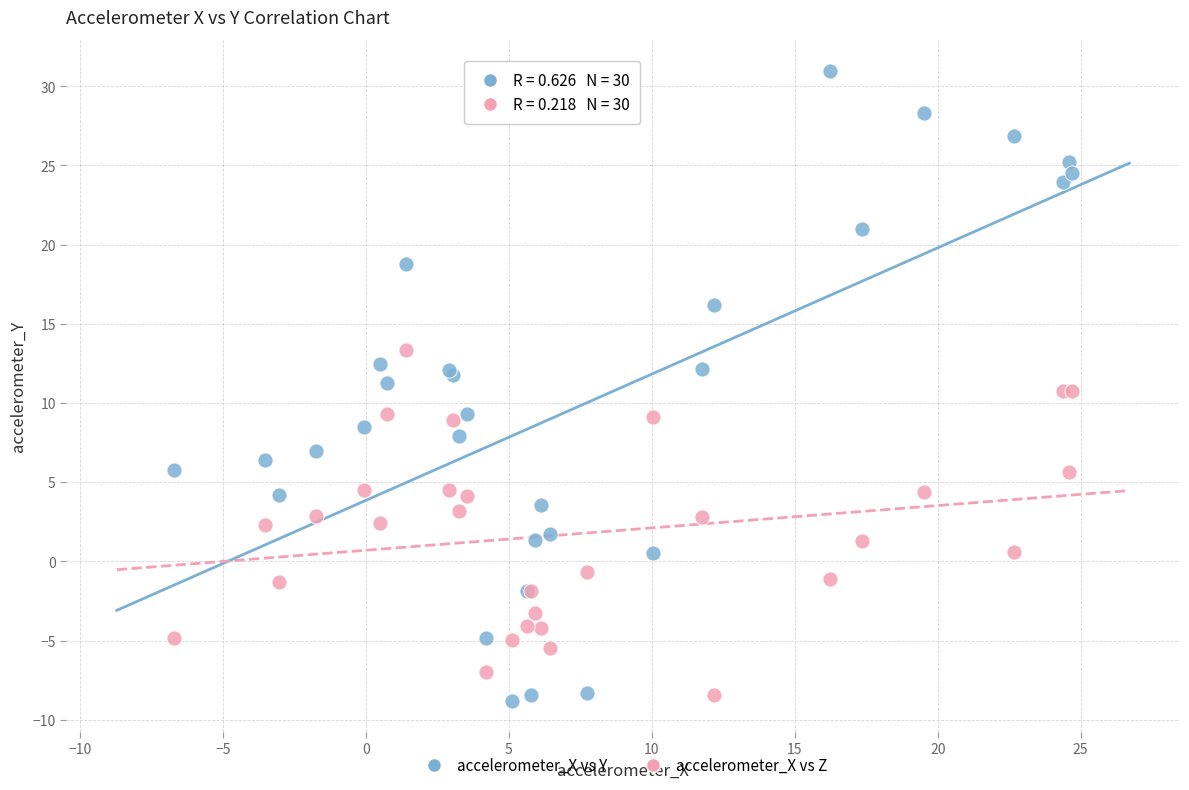

Which series reaches the maximum Y coordinate?

accelerometer_X vs Y